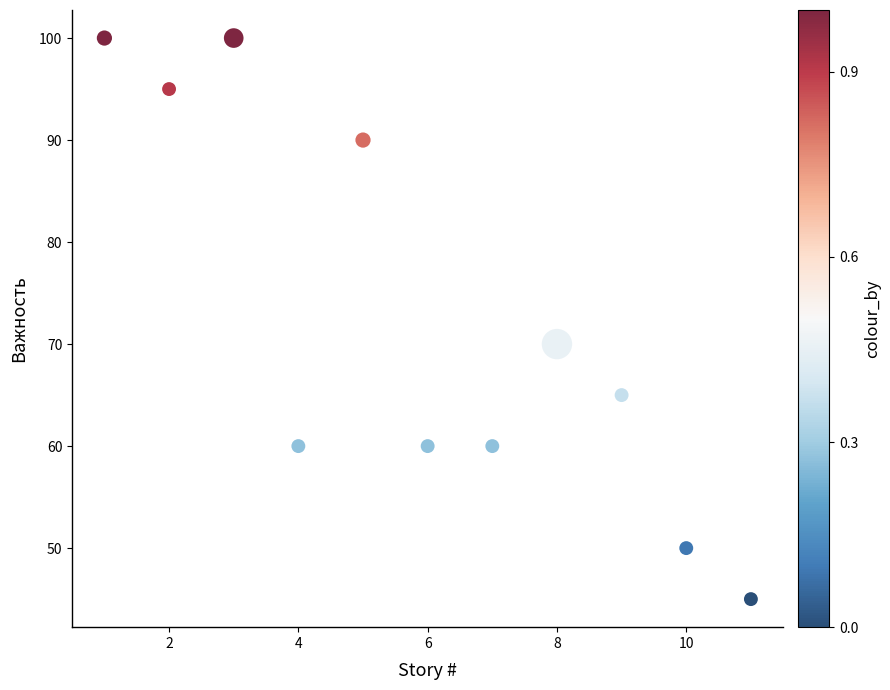

What is the average X value?

6